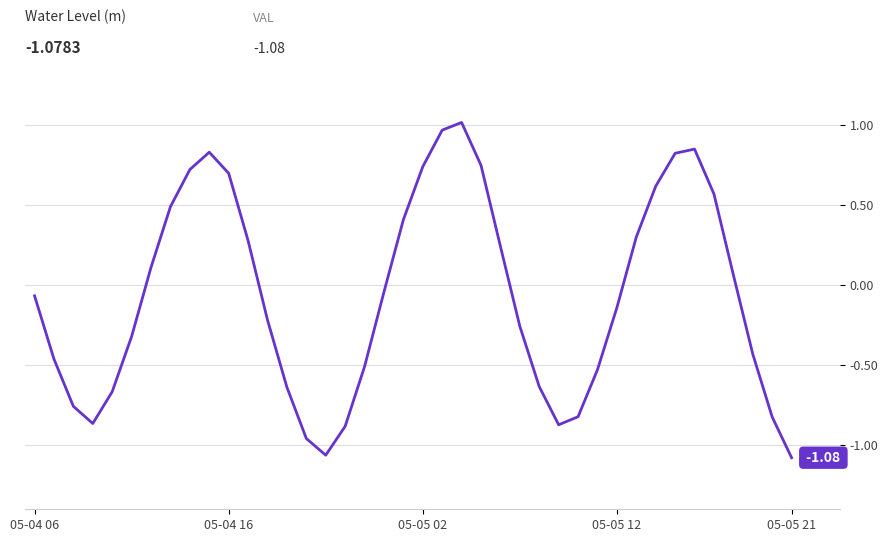

What is the difference between the second highest and second lowest values?

2.0